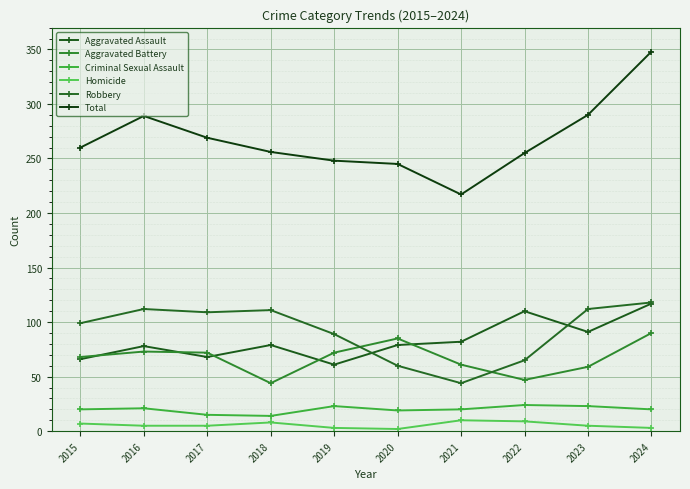

True or false: Aggravated Assault has a value of 166 at 2022.

False